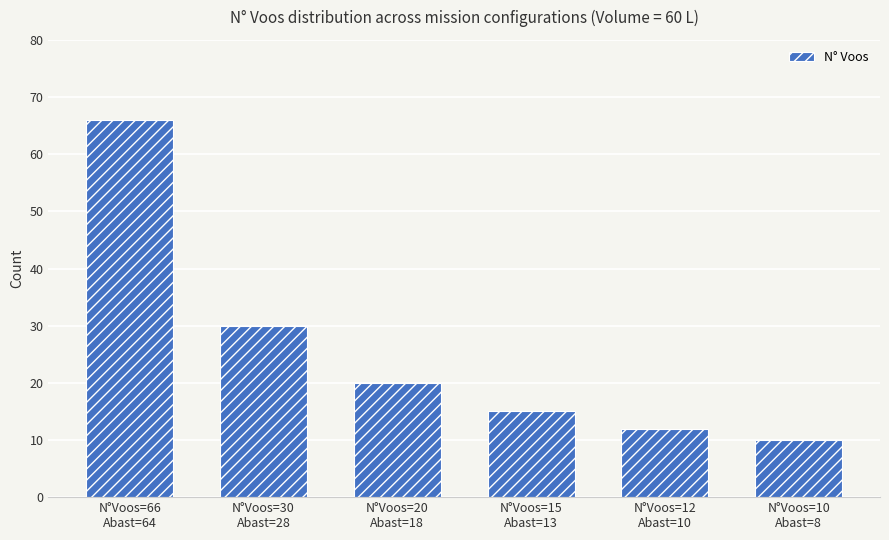

What position from the right is N°Voos=20
Abast=18?

4